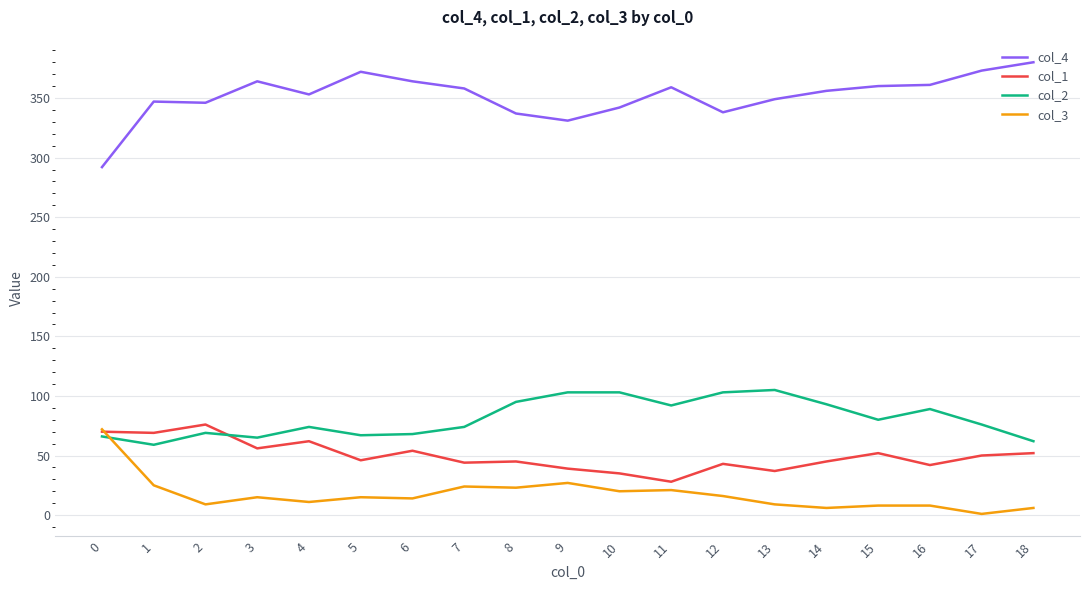

Does the chart display data point markers on the line(s)?

No